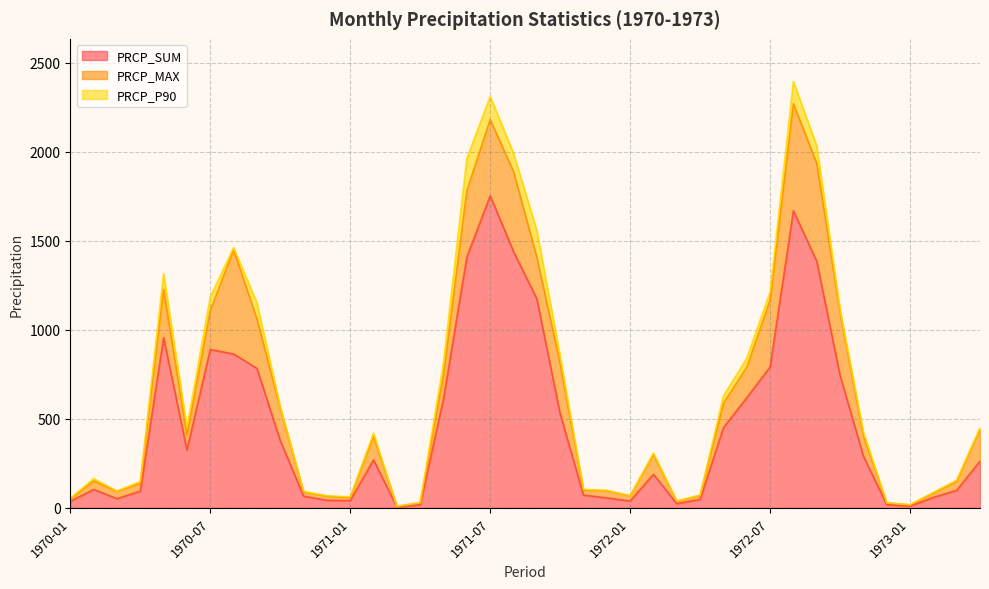

What value does the PRCP_MAX series have at 1973-01?

6